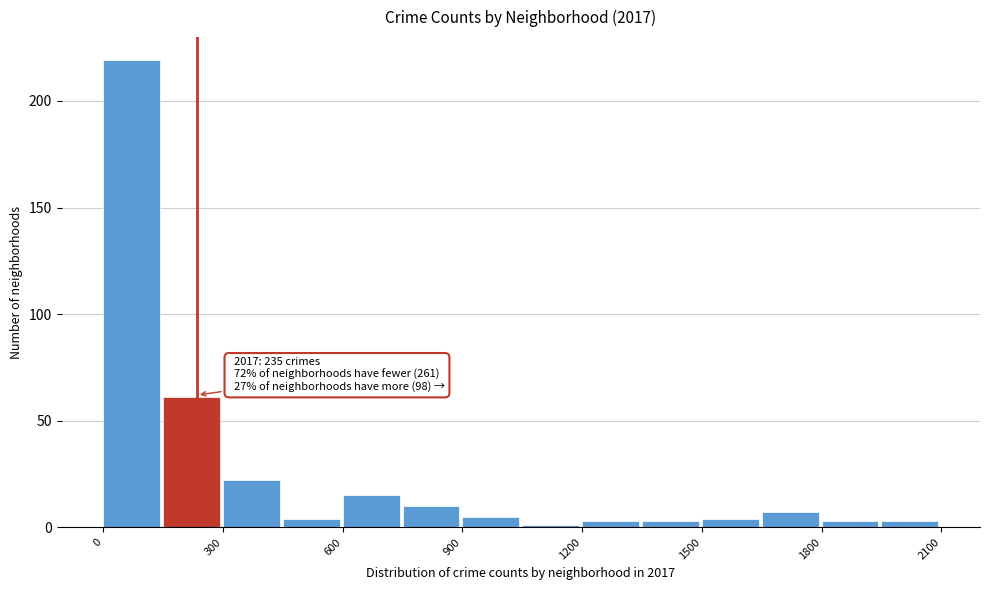

Around what value on the x-axis is the tallest bar? Give the approximate position of its centre, as read against the axis.

50